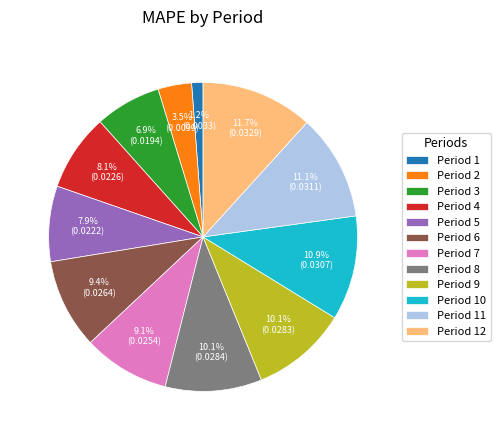

Which has a higher value, Period 11 or Period 1?

Period 11